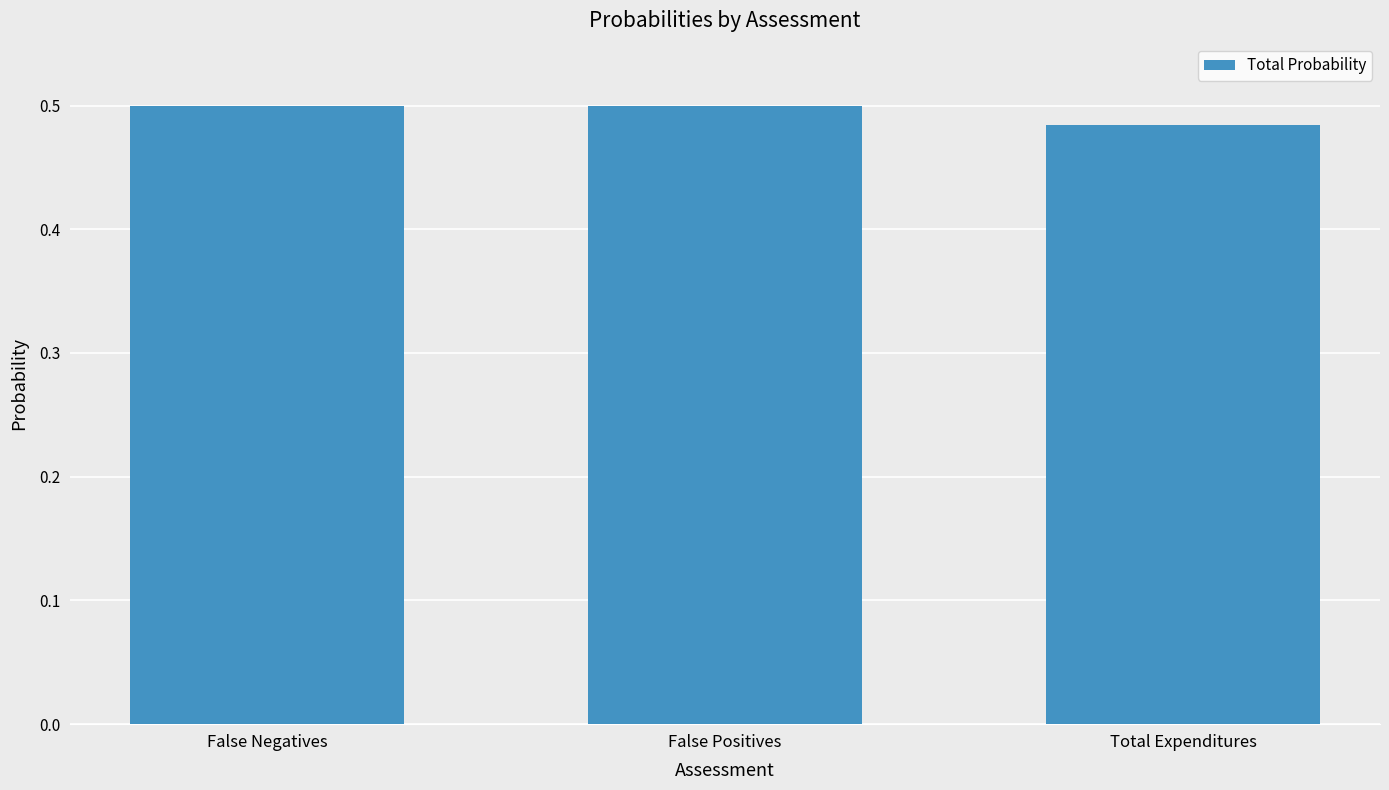

Which label corresponds to the smallest value in the chart?

Total Expenditures